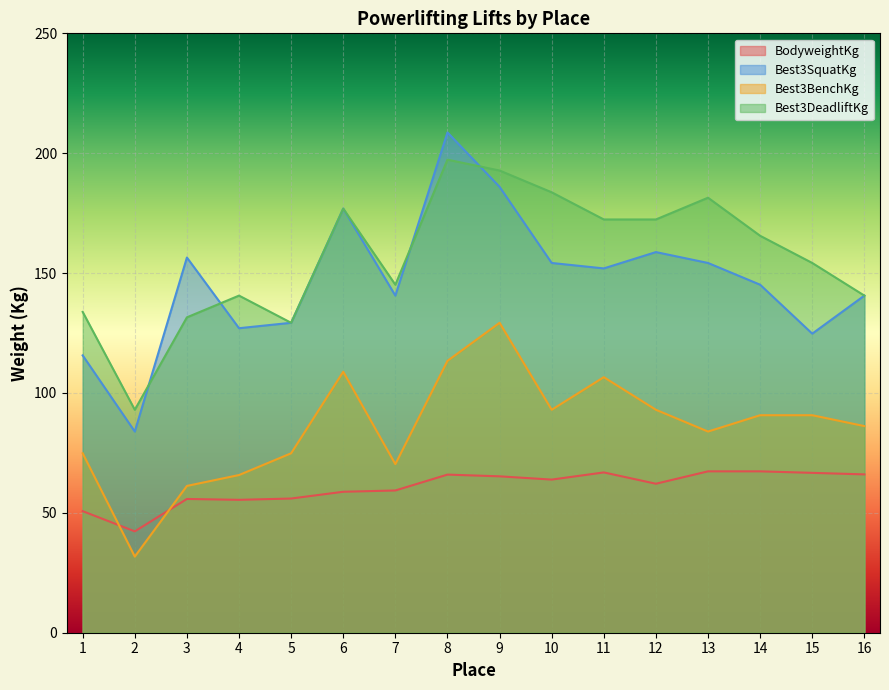

What is the maximum value shown in the chart?

208.7